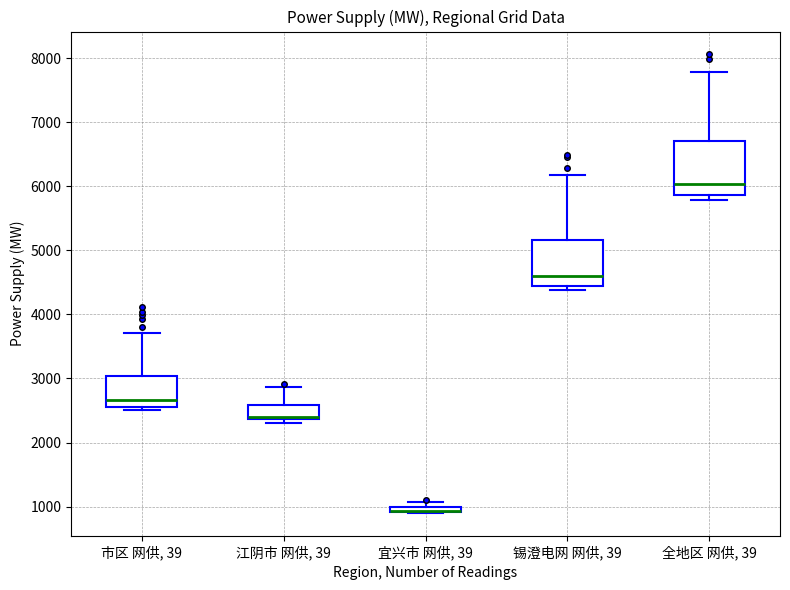

Where is the lower edge of the box for 宜兴市 网供, 39 on the y-axis? The values are not printed on the chart, so give them approximately, as read against the axis.

900